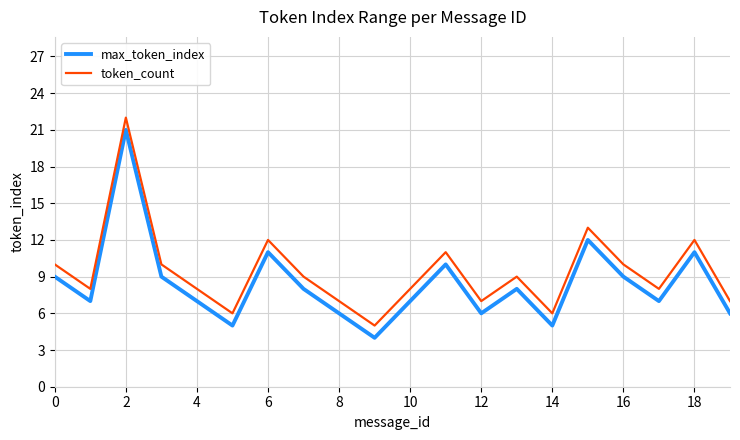

What is the maximum value for token_count?

22